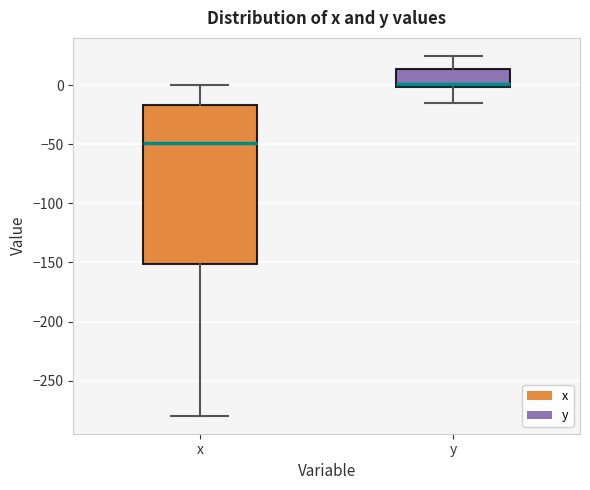

Reading left to right, transcribe this box plot: for each box, give where its median line is, the range the box spans, and where its two whiskers end, as read against the y-axis. The values are not printed on the chart, so give them approximately, as read against the axis.

x: median -50, box -150 to -15, whiskers -280 to 0
y: median 0 (just above the box's lower edge), box 0 to 15, whiskers -15 to 25